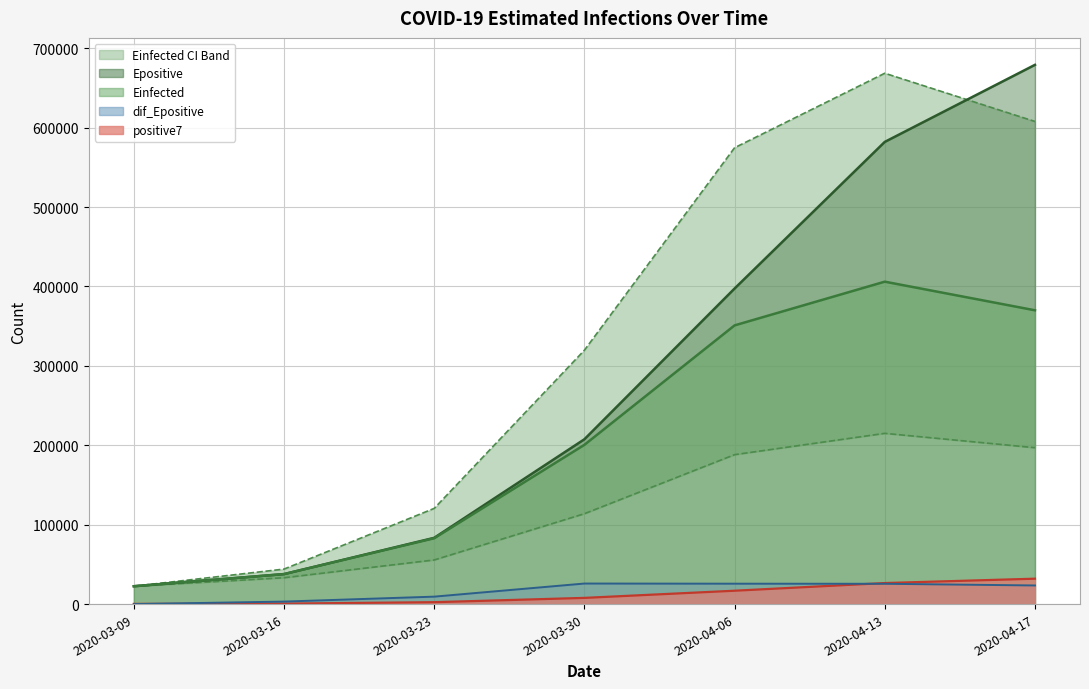

Reading right to left, list all the values displayed in this chart.

positive7: 2020-04-17=31984.7	2020-04-13=26500.1	2020-04-06=16827.6	2020-03-30=7799.1	2020-03-23=2391.4	2020-03-16=583.9	2020-03-09=239.0
Einfected: 2020-04-17=369990.0	2020-04-13=406024.4	2020-04-06=350973.9	2020-03-30=200549.0	2020-03-23=82935.2	2020-03-16=37774.2	2020-03-09=22489.2
Epositive: 2020-04-17=679078.6	2020-04-13=582047.7	2020-04-06=397407.3	2020-03-30=207558.5	2020-03-23=83452.8	2020-03-16=37777.4	2020-03-09=22489.2
Einfected_U: 2020-04-17=607793.7	2020-04-13=668511.0	2020-04-06=574688.5	2020-03-30=319712.8	2020-03-23=120525.4	2020-03-16=44072.7	2020-03-09=22489.2
Einfected_L: 2020-04-17=196951.6	2020-04-13=215025.5	2020-04-06=188187.5	2020-03-30=113839.1	2020-03-23=55582.6	2020-03-16=33191.2	2020-03-09=22489.2
dif_Epositive: 2020-04-17=23448.6	2020-04-13=25576.1	2020-04-06=25691.9	2020-03-30=25885.4	2020-03-23=9383.5	2020-03-16=3151.2	2020-03-09=0.0